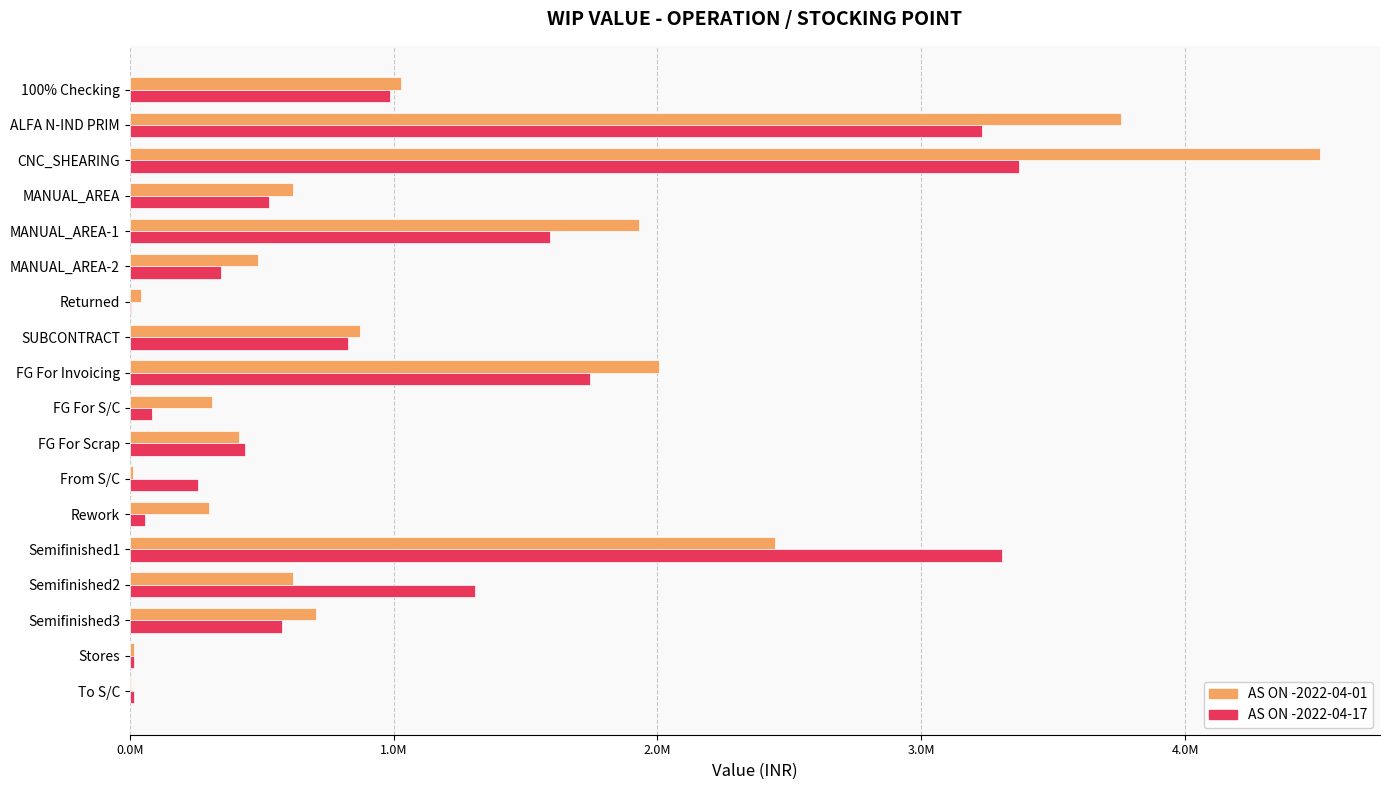

Which category has the highest value in the AS ON -2022-04-17 series?

CNC_SHEARING